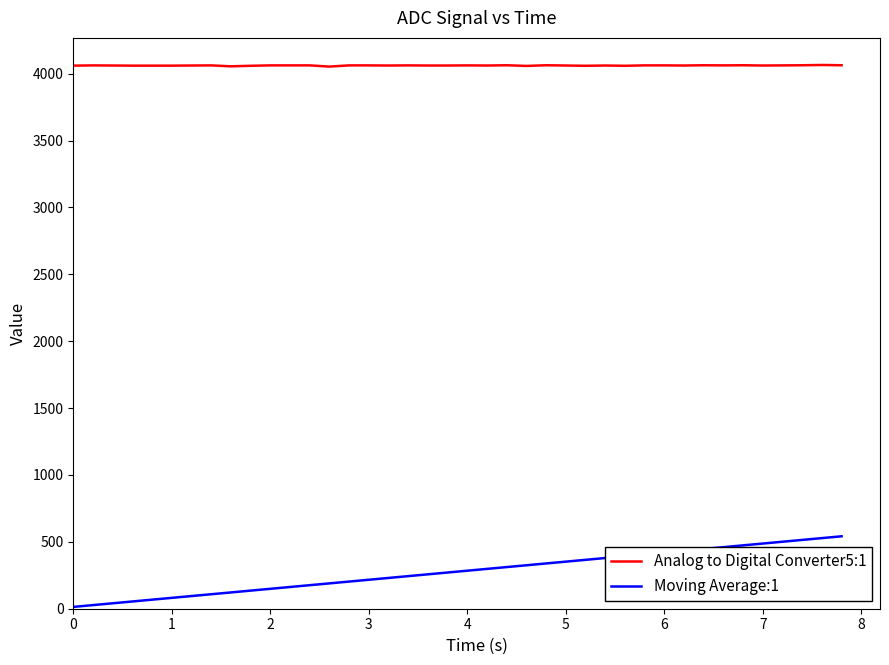

Which series has the largest total across all categories?

Analog to Digital Converter5:1